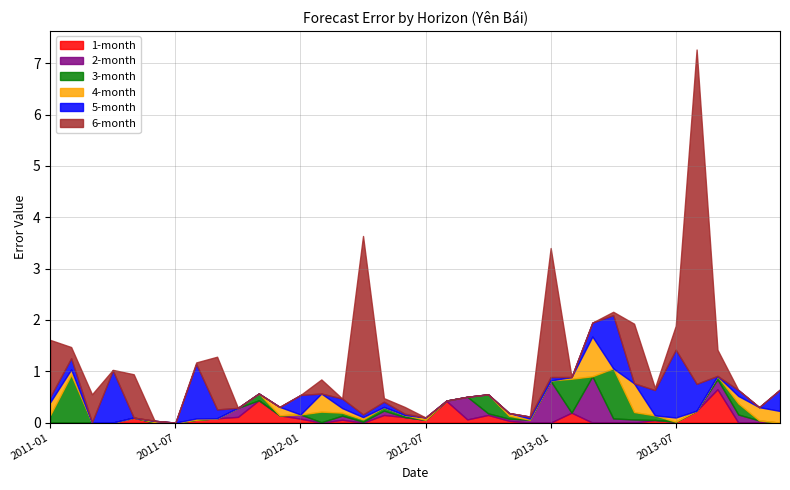

What is the total value across all series at 2012-05?

0.5